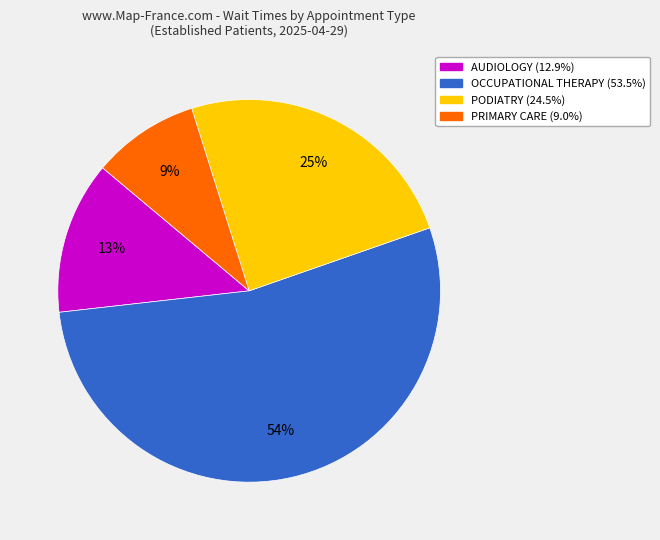

Is there a majority slice in this chart?

Yes